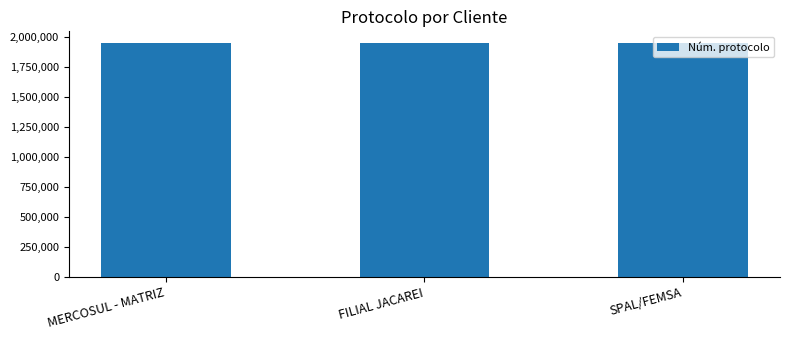

What is the ratio of the value at FILIAL JACAREI to the value at MERCOSUL - MATRIZ?

1.0